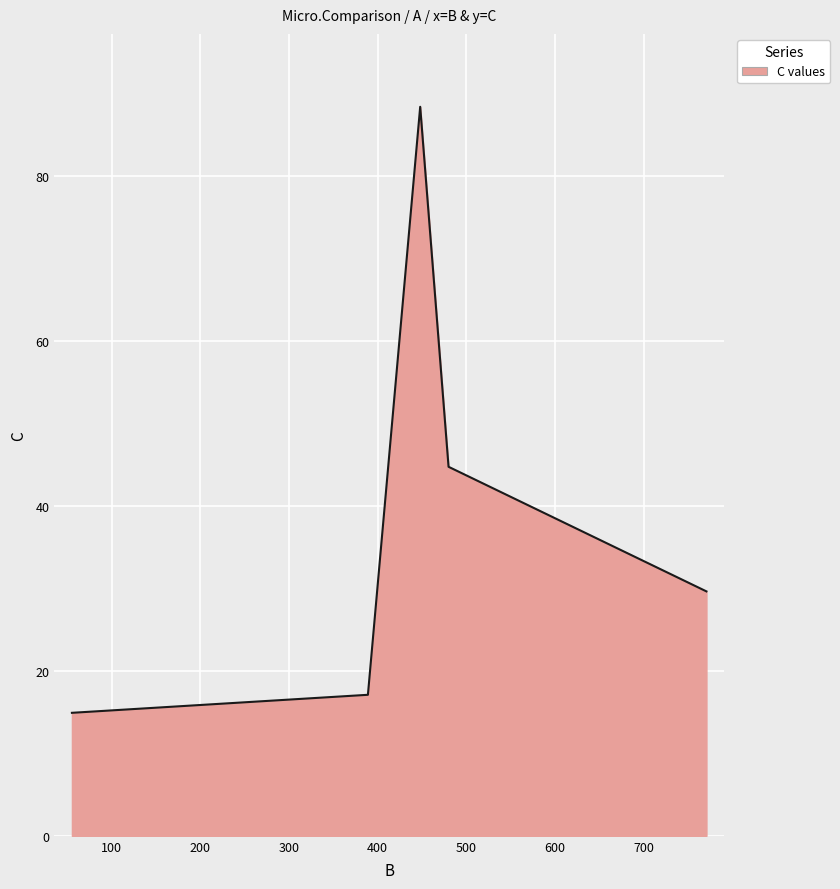

What is the minimum value shown in the chart?

14.9